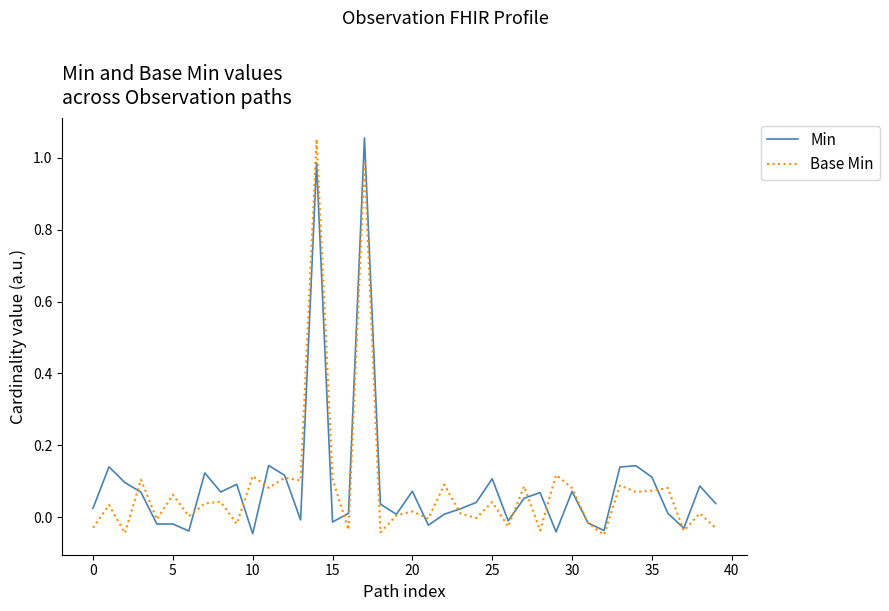

What are all the series names shown in the legend?

Min, Base Min